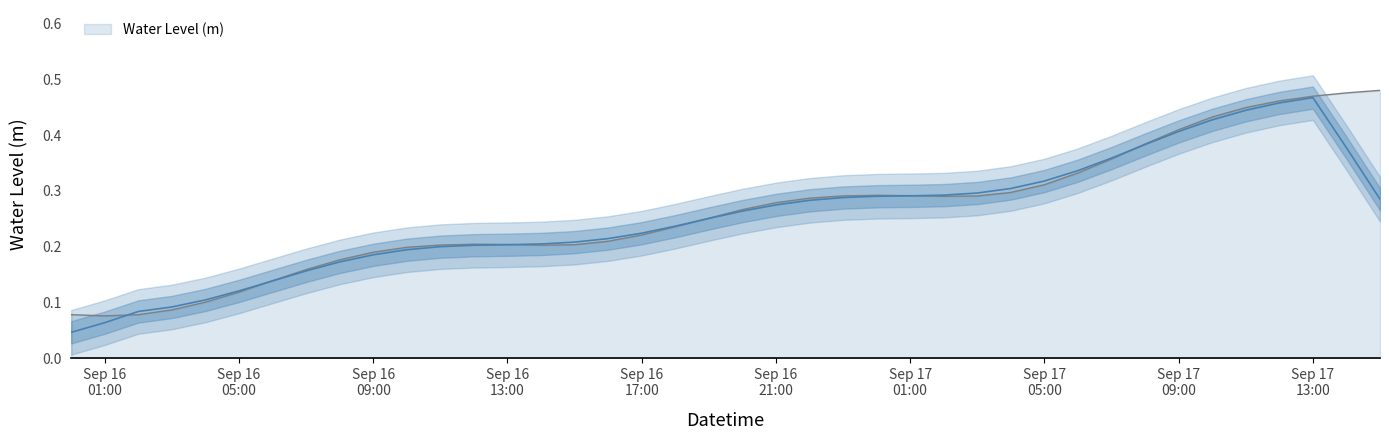

True or false: the data shows 0.1 at 2025-09-16 20:00:00.

False